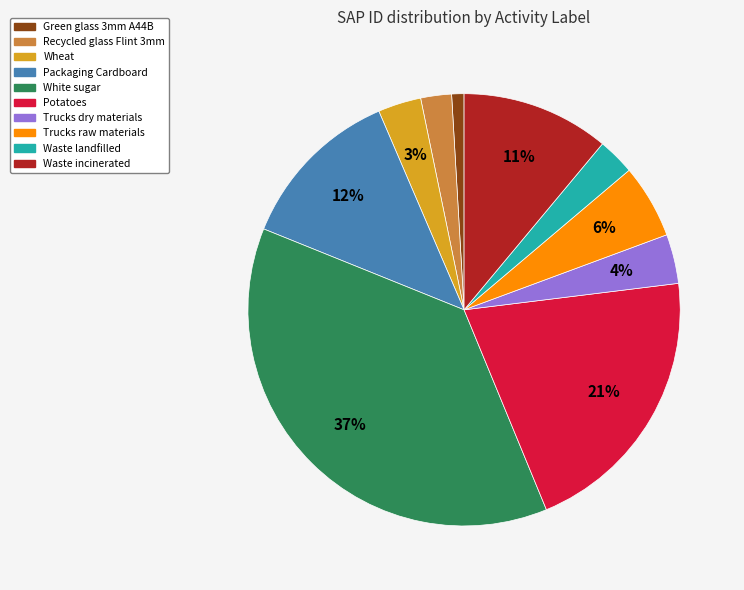

Which has a higher value, Potatoes or Recycled glass Flint 3mm?

Potatoes